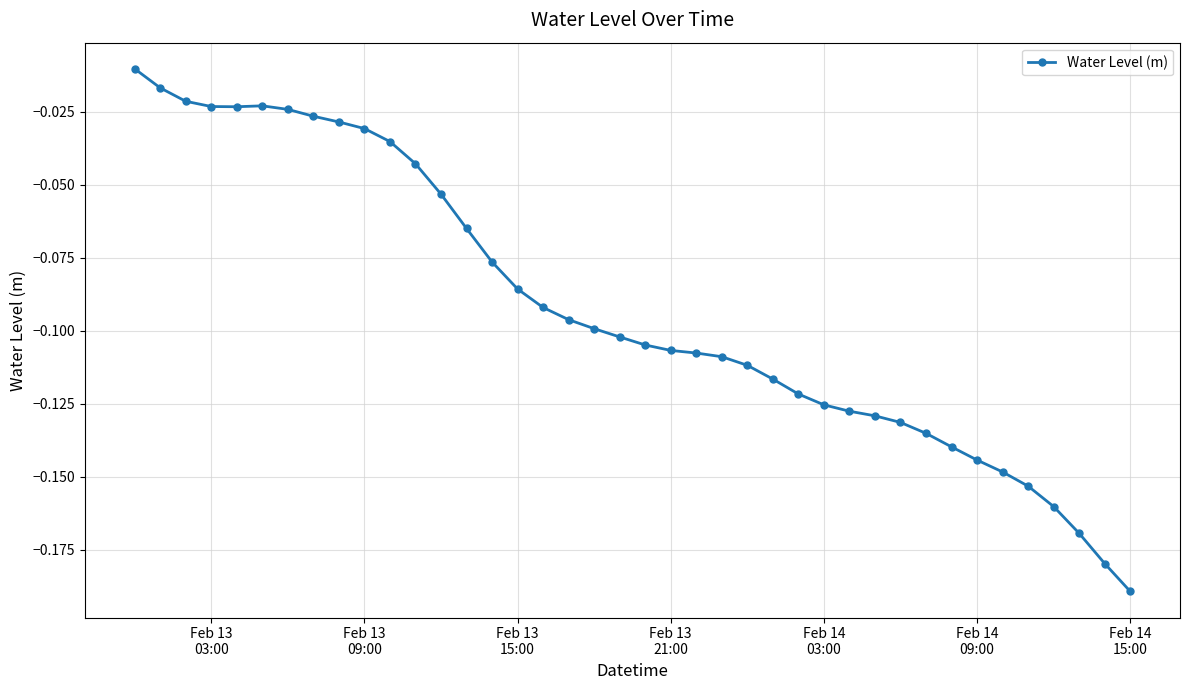

Does the chart display data point markers on the line(s)?

Yes